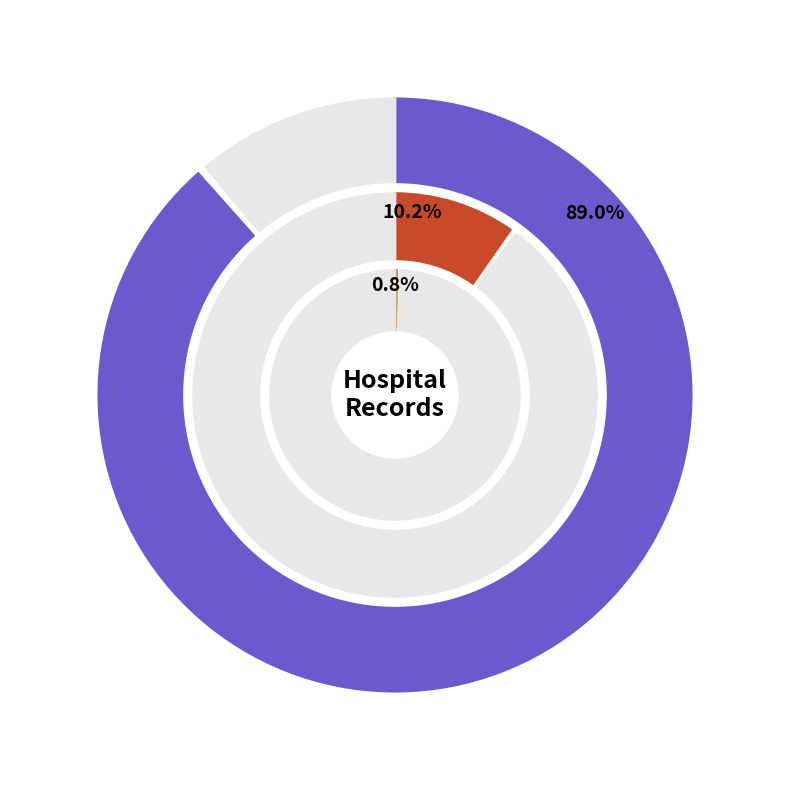

Which has a higher value, count or countCurrent?

count